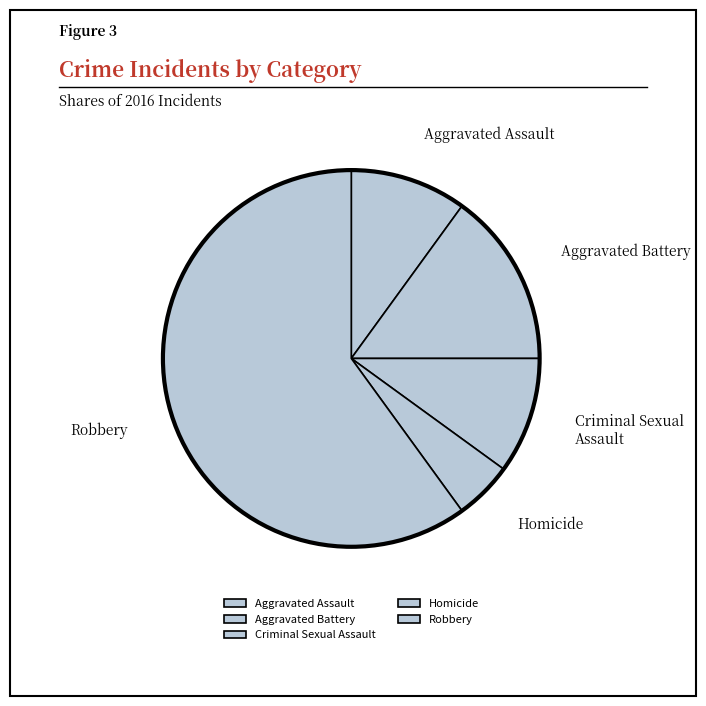

Which category has the smallest portion of the pie?

Homicide